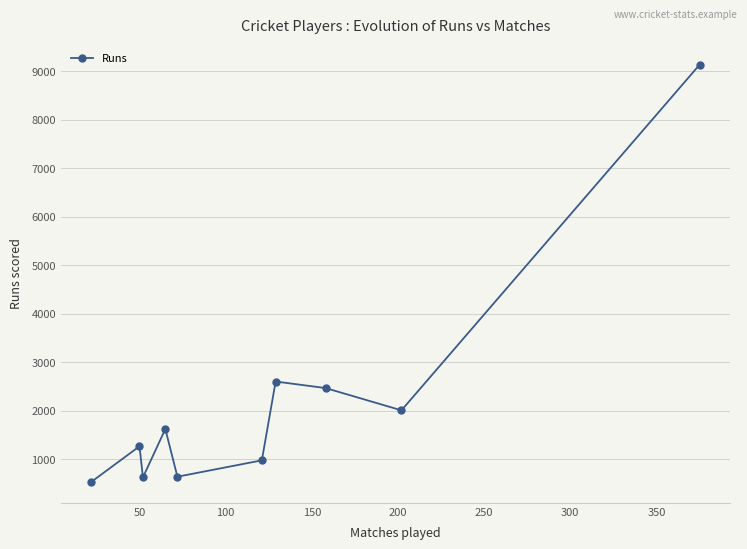

What is the difference between the maximum and minimum values?

8612